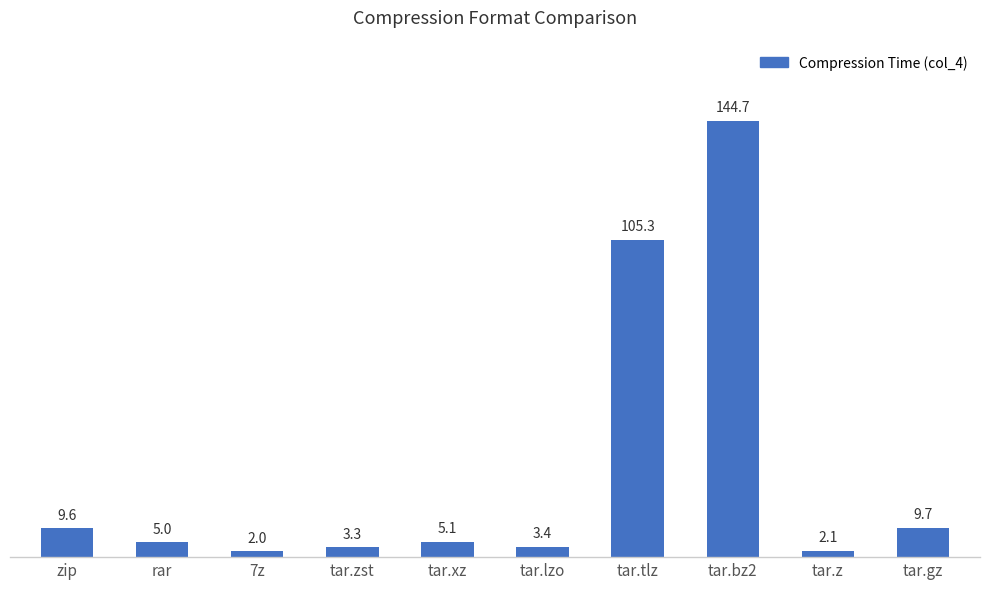

What is the difference between the values at tar.gz and tar.bz2?

135.0